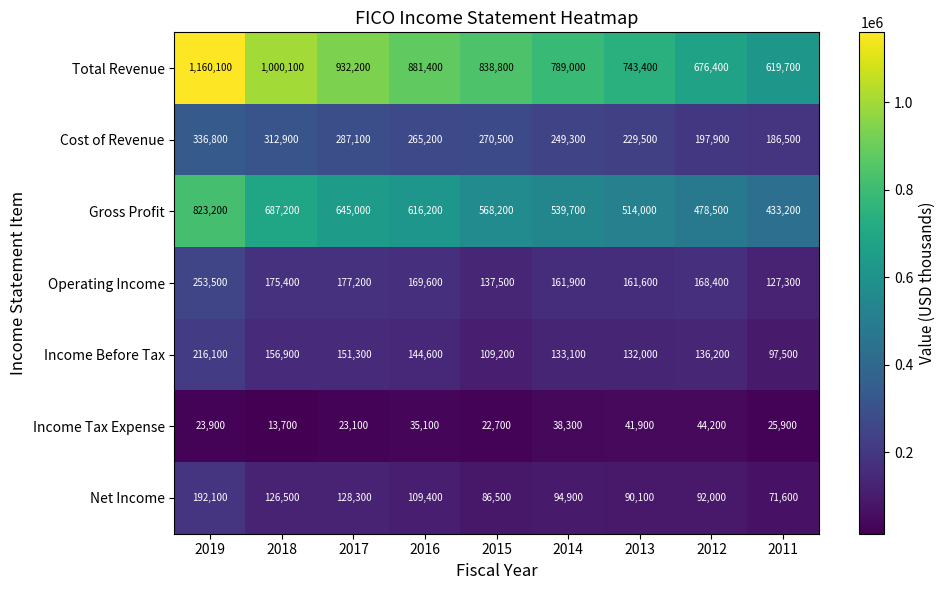

What is the difference between the highest and lowest values at 2017?

909100